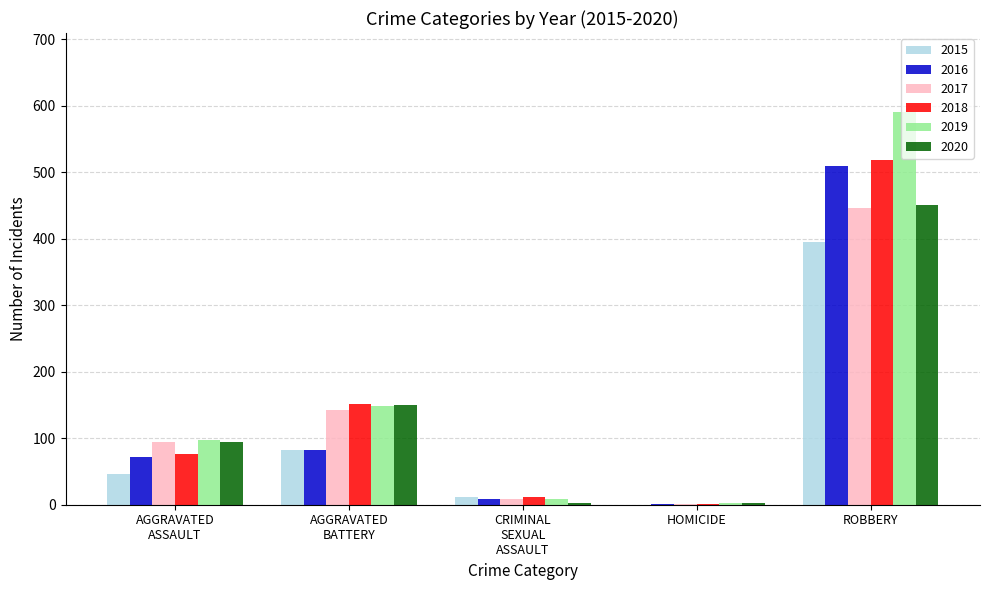

What is the sum of all 2017 values?

692